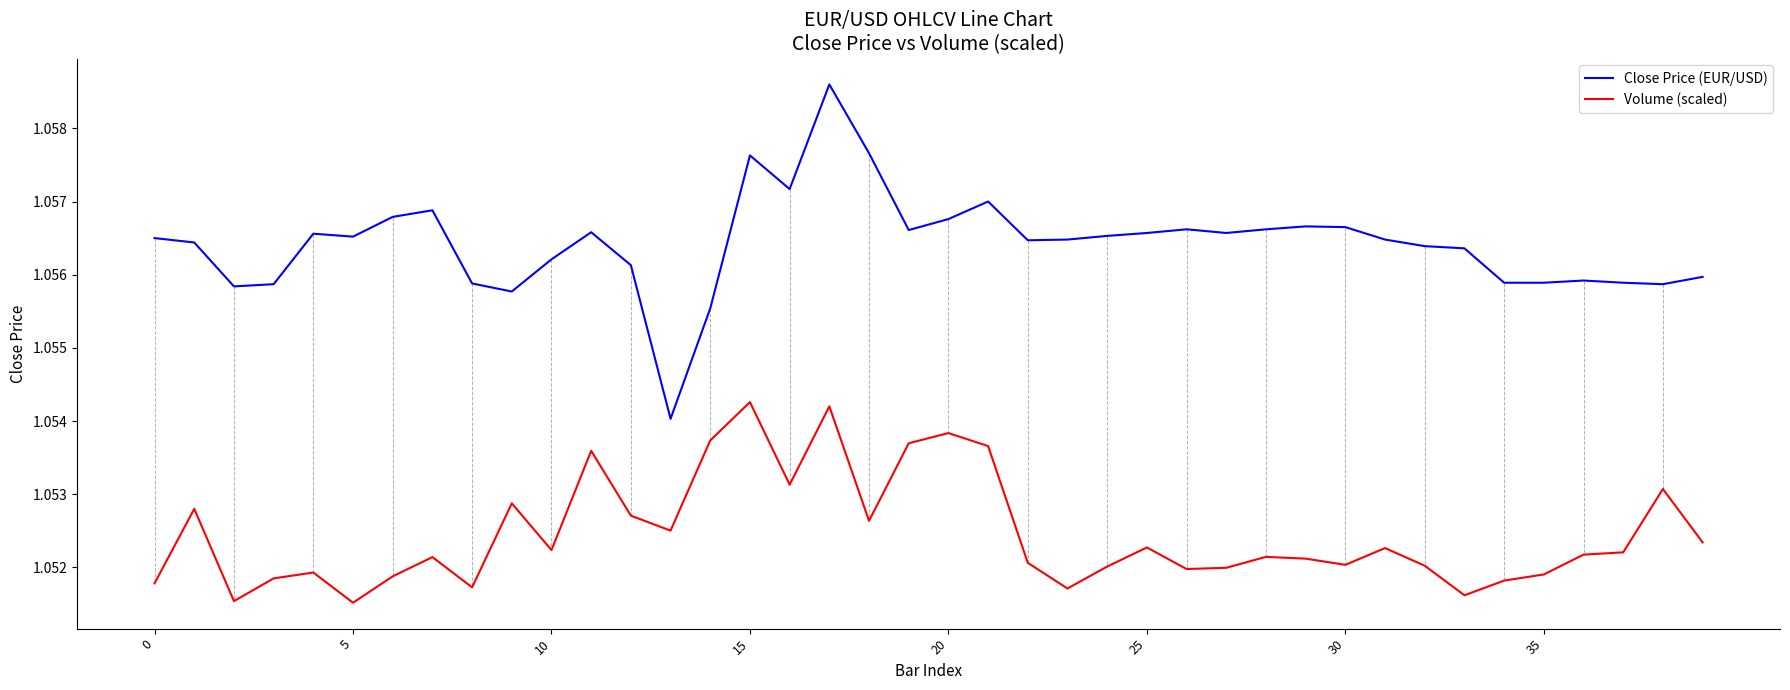

Which series has the widest spread of values?

Close Price (EUR/USD)